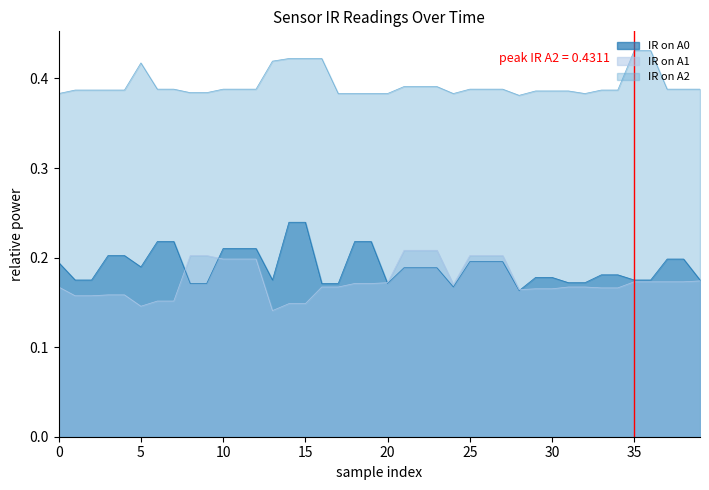

True or false: IR on A0 and IR on A2 intersect in this chart.

False